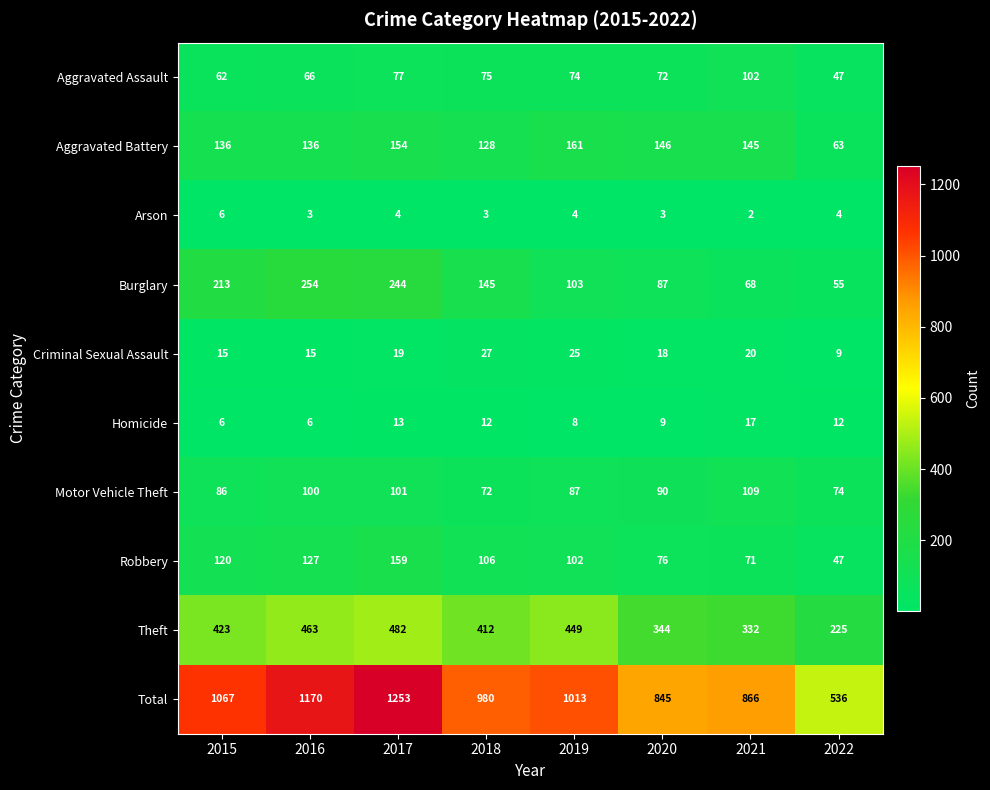

List the series in order of their peak value, highest first.

Total, Theft, Burglary, Aggravated Battery, Robbery, Motor Vehicle Theft, Aggravated Assault, Criminal Sexual Assault, Homicide, Arson